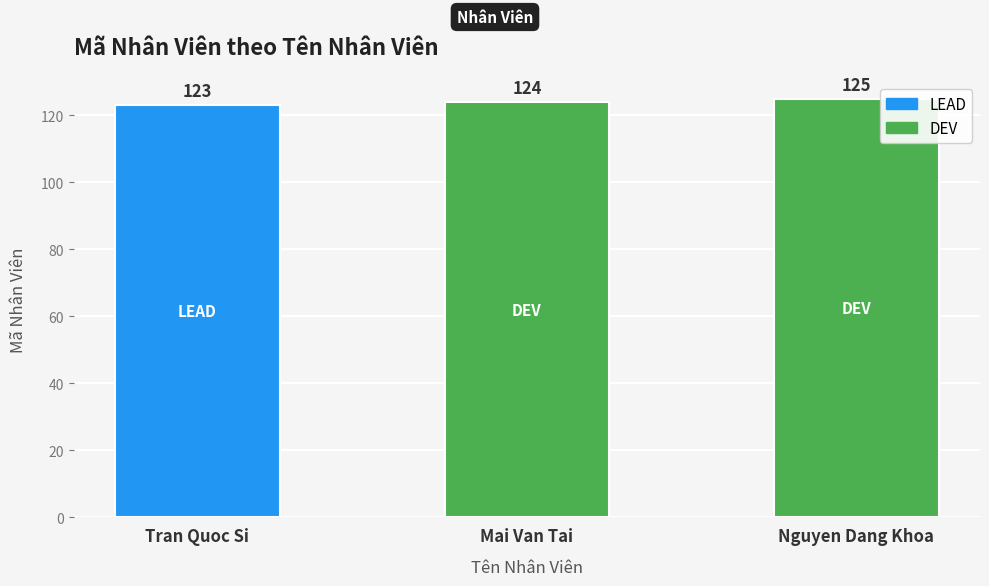

Reading left to right, what are all the values shown in this chart?

Tran Quoc Si=123	Mai Van Tai=124	Nguyen Dang Khoa=125